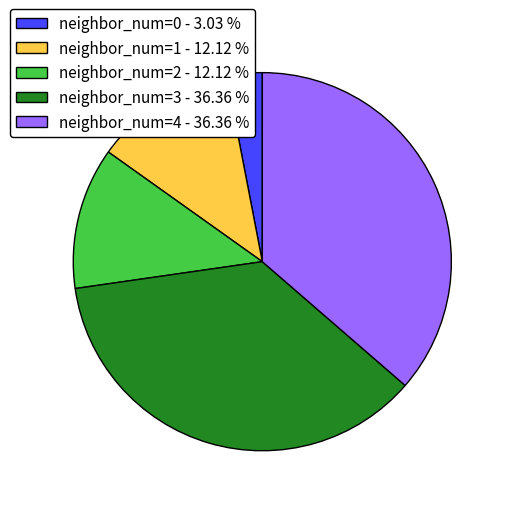

Do neighbor_num=2 - 12.12 % and neighbor_num=4 - 36.36 % together represent more than half of the pie?

No